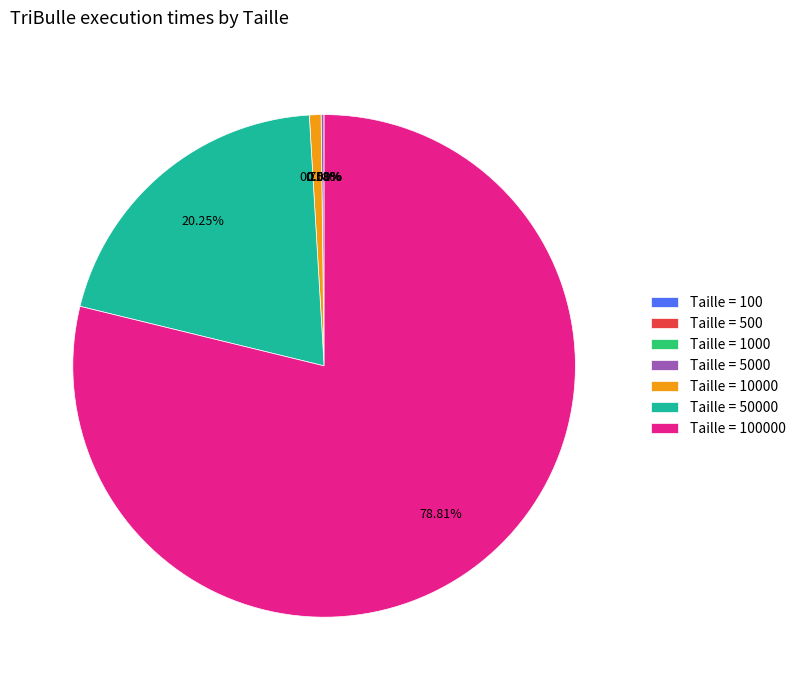

Is there any slice that represents more than half of the pie?

Yes